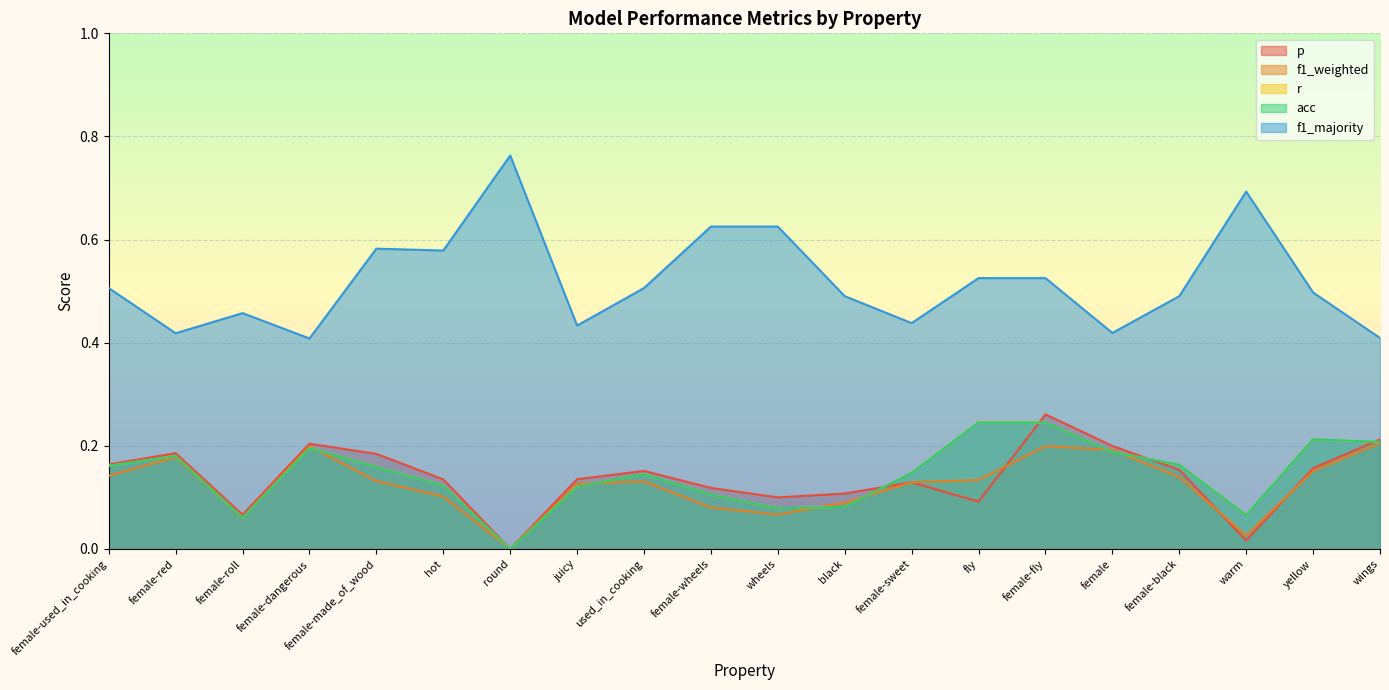

List the series in order of their peak value, lowest first.

f1_weighted, r, acc, p, f1_majority